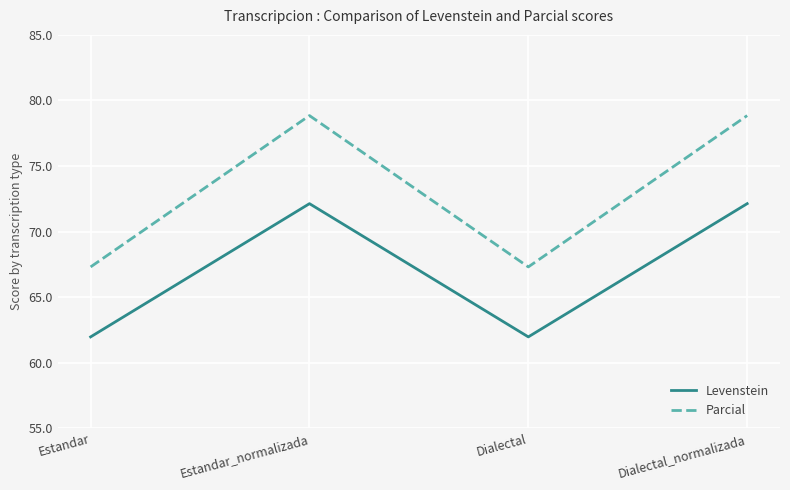

What is the smallest value displayed?

62.0